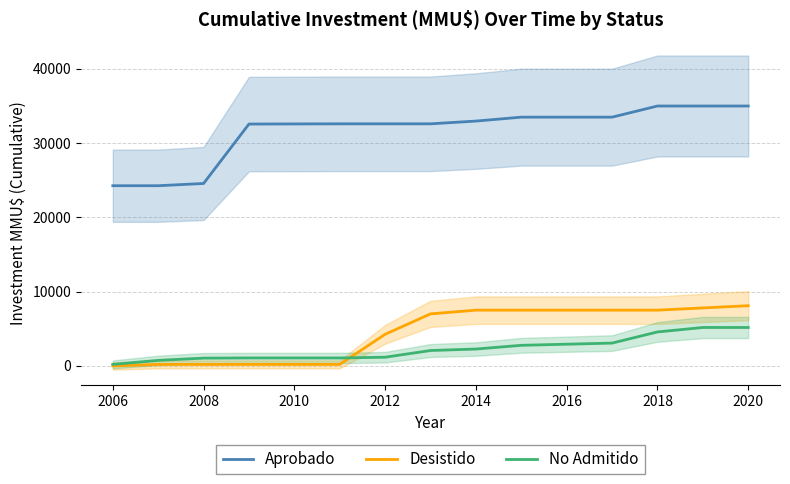

What is the highest value of the No Admitido series?

5169